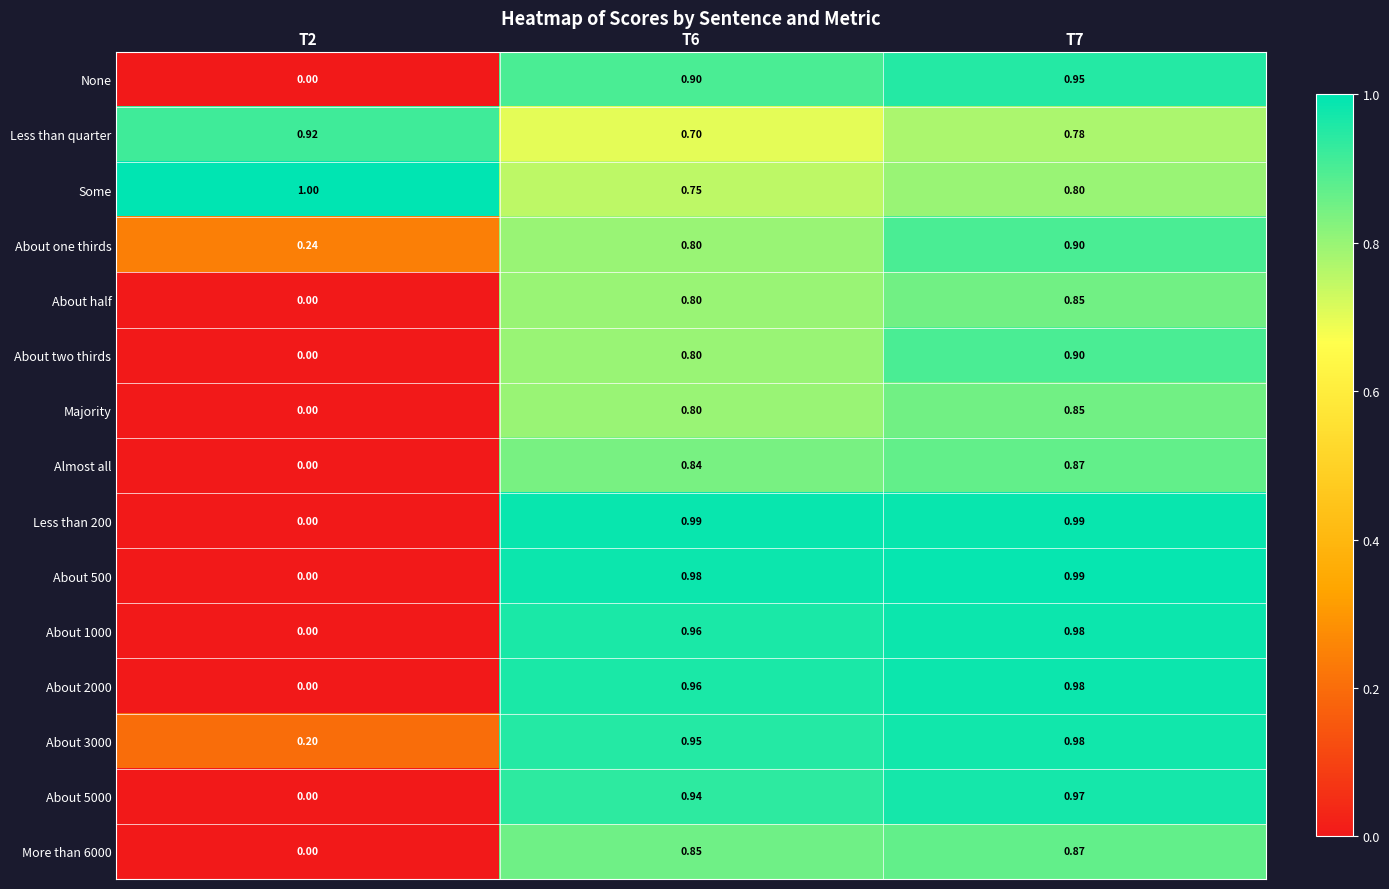

Is the value of About 5000 at T6 greater than the value of Less than quarter at T6?

Yes